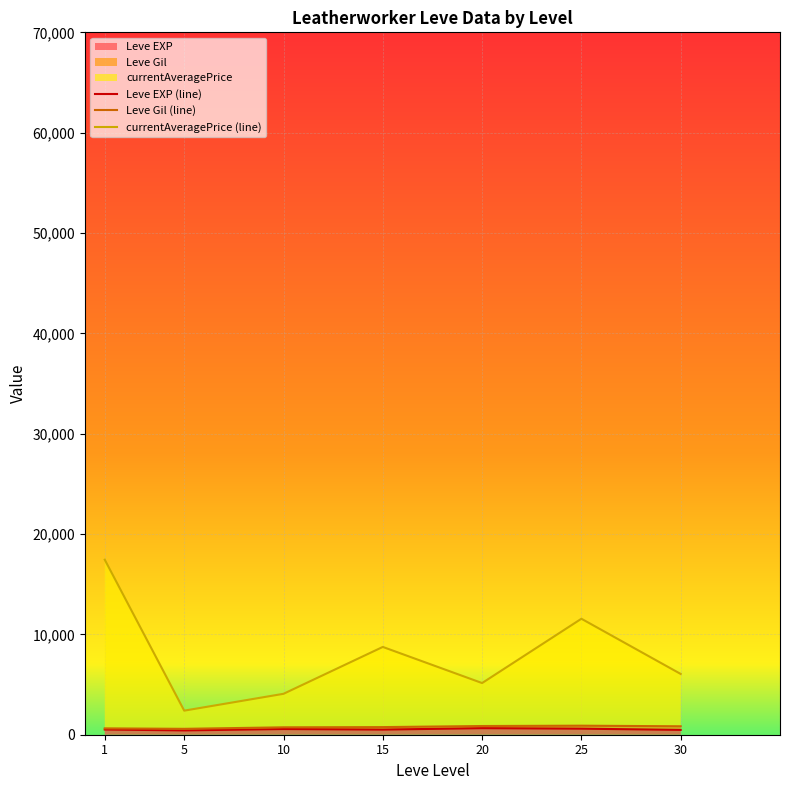

True or false: currentAveragePrice (line) and Leve Gil (line) intersect in this chart.

False